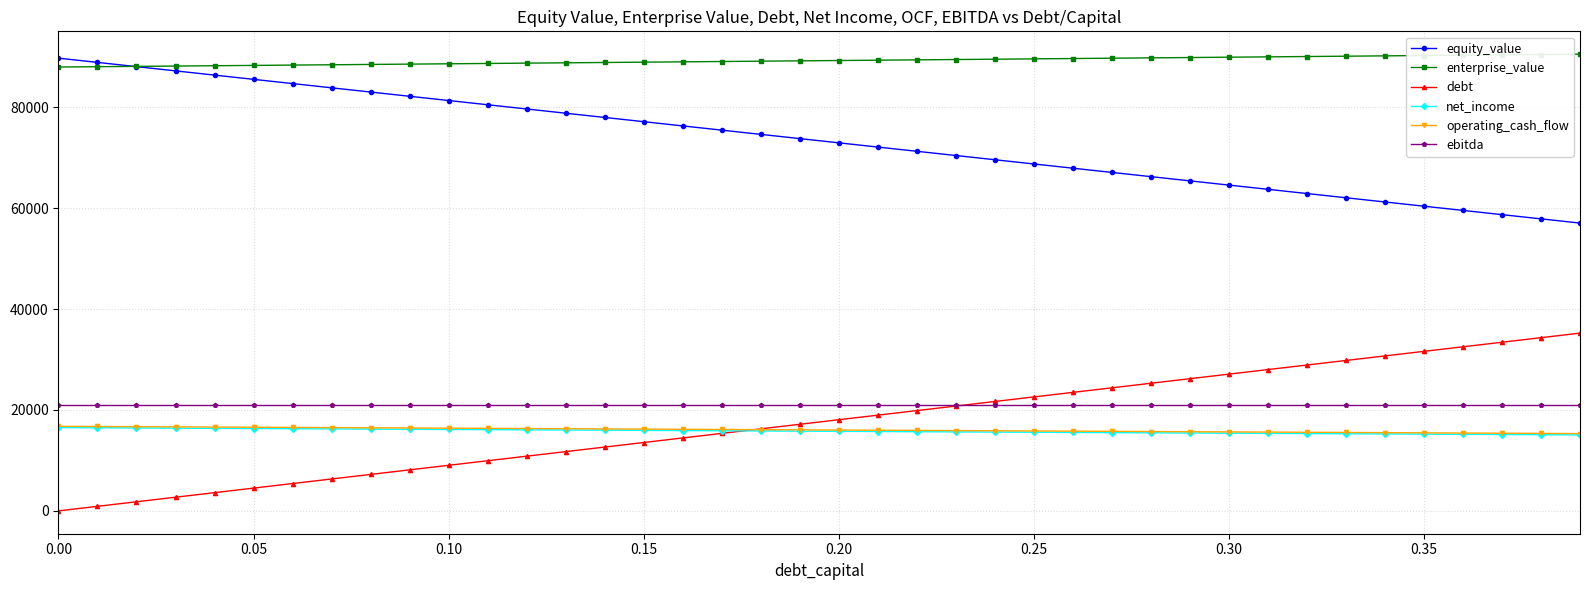

Which series has the largest total across all categories?

enterprise_value